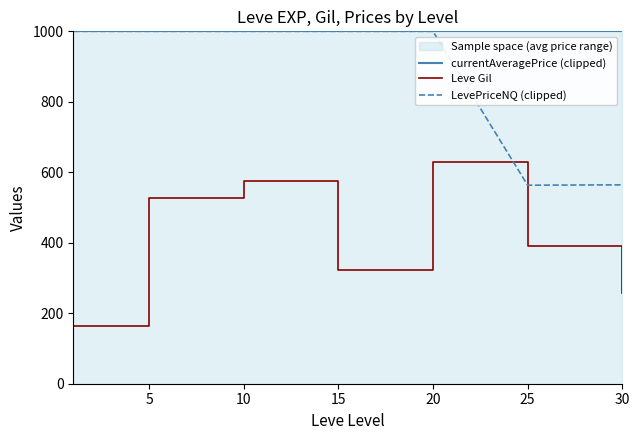

Is this an area chart (filled region under the line)?

No